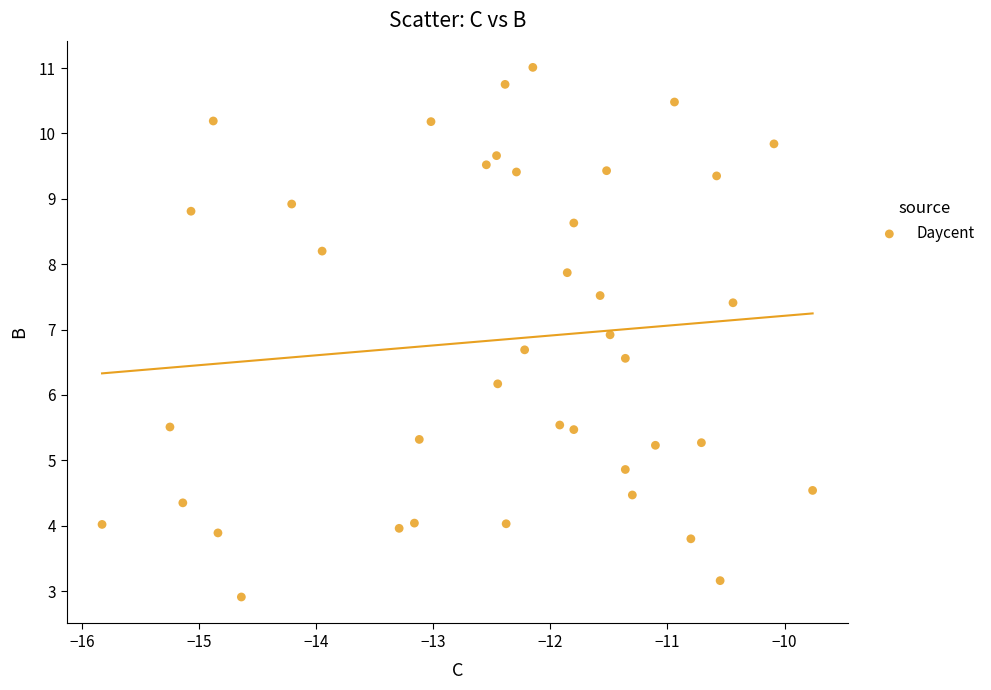

What Y value in the scatter plot is closest to 6?

6.2